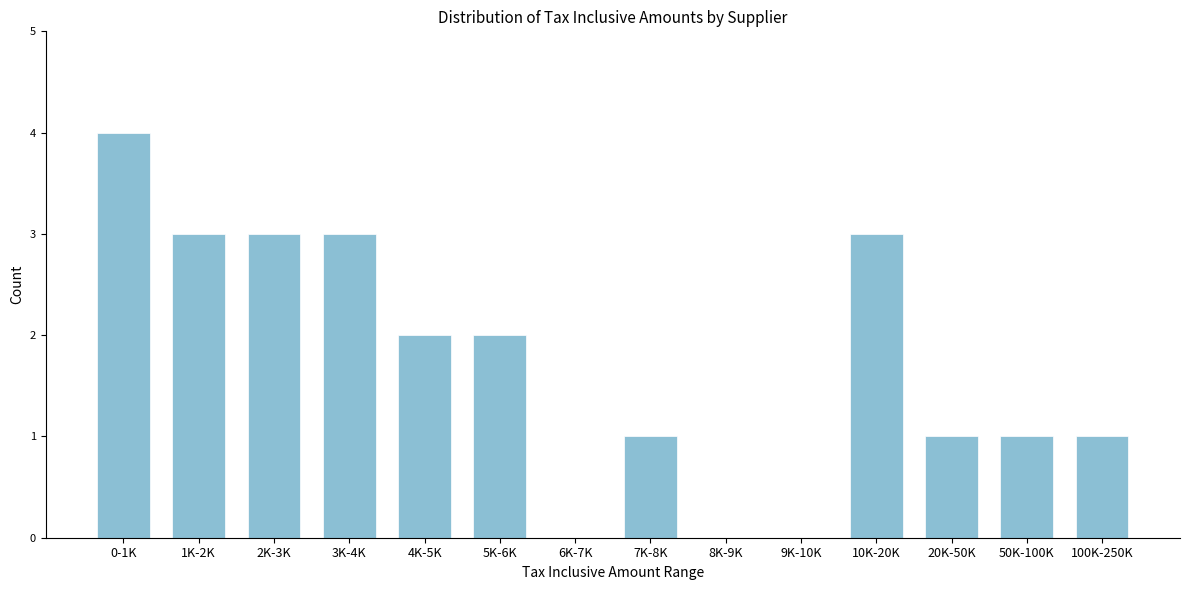

Reading left to right, transcribe all the data shown in this chart.

0-1K=4	1K-2K=3	2K-3K=3	3K-4K=3	4K-5K=2	5K-6K=2	6K-7K=0	7K-8K=1	8K-9K=0	9K-10K=0	10K-20K=3	20K-50K=1	50K-100K=1	100K-250K=1